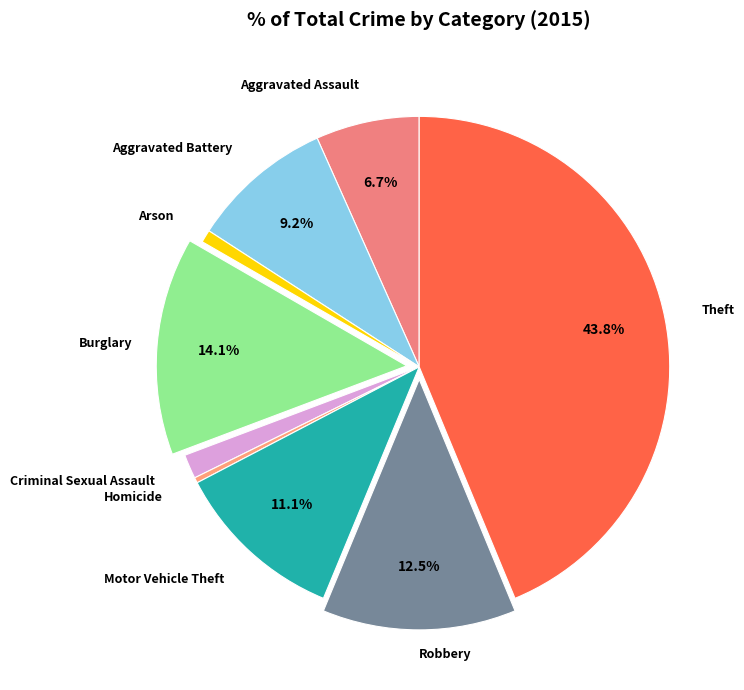

To the nearest percent, what portion does Aggravated Assault represent?

7%